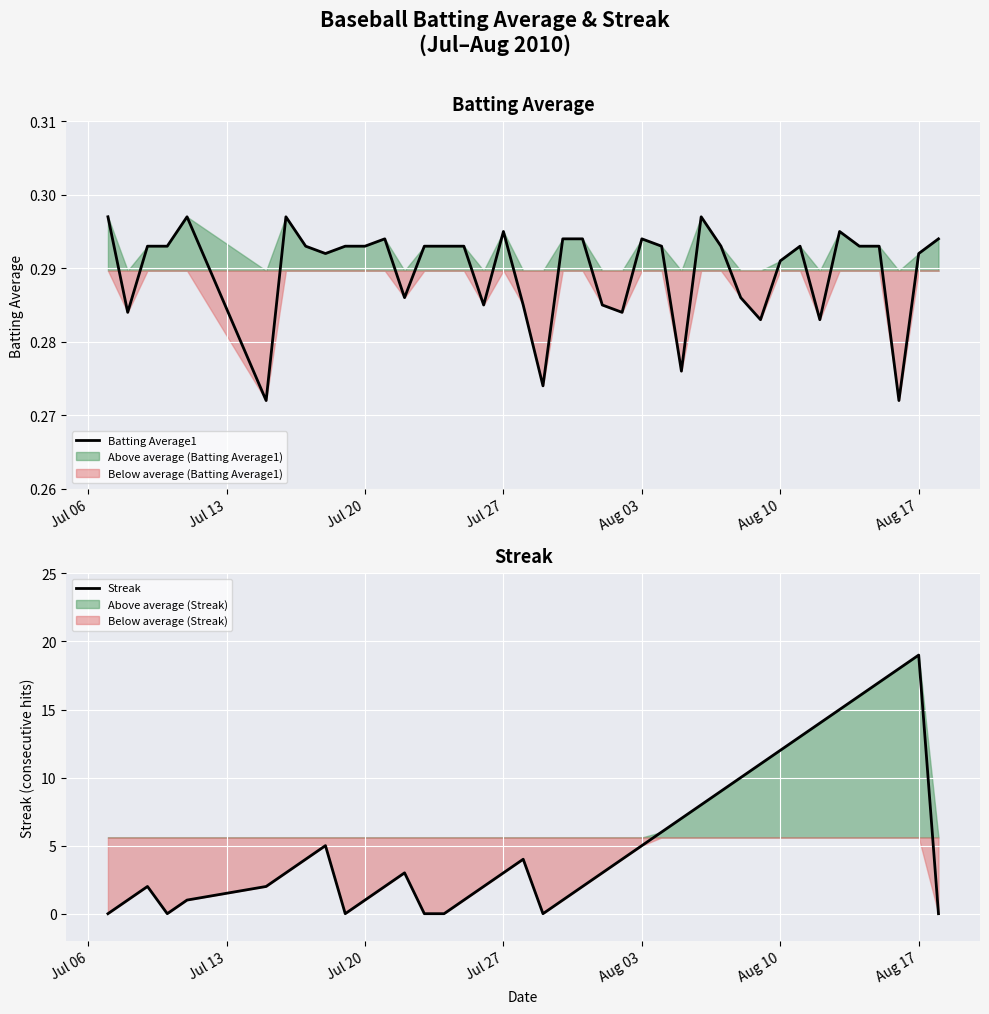

What is the maximum value for Streak?

19